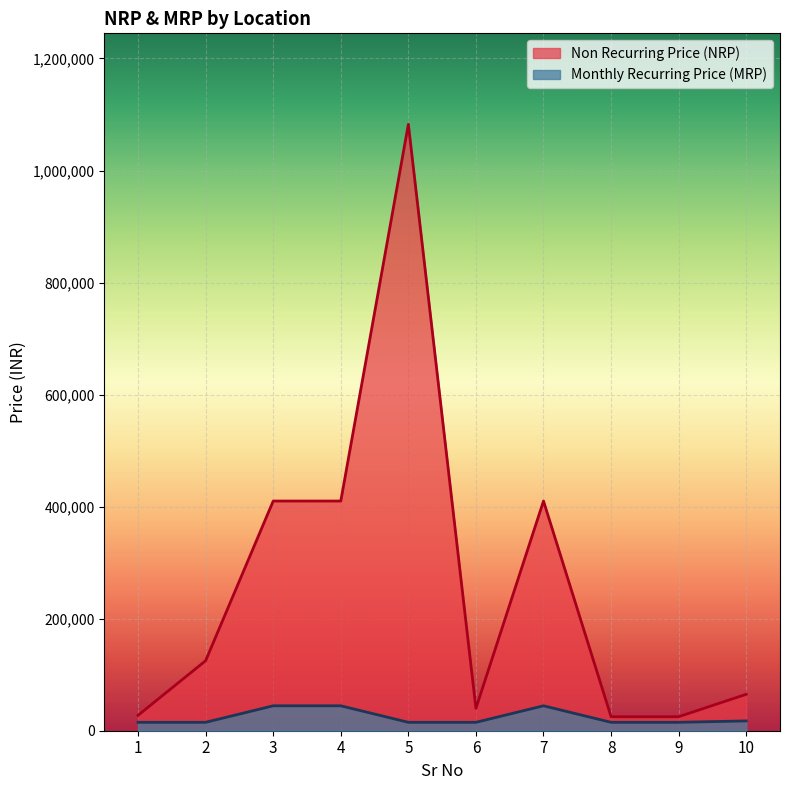

At which category does the chart reach its peak across all series?

5